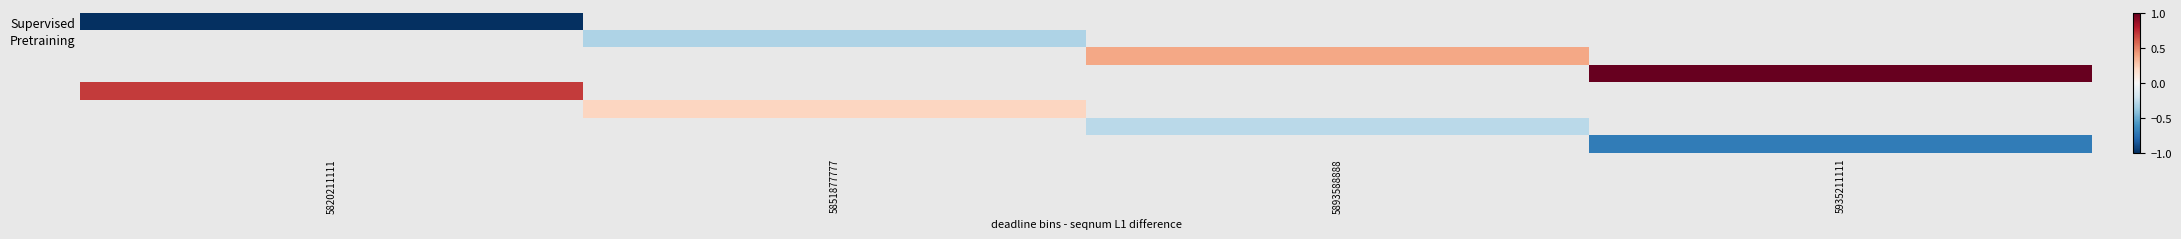

At how many categories does at least one series exceed 0?

4